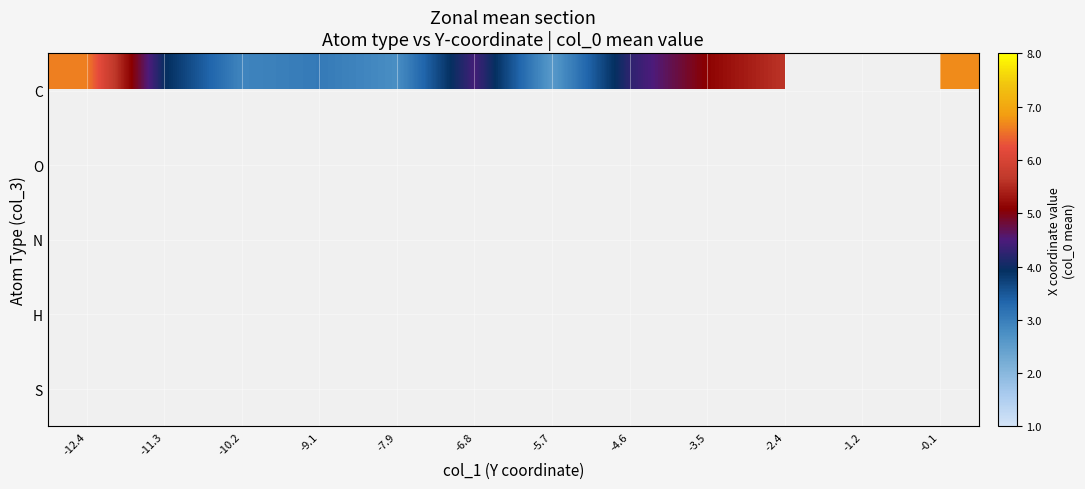

At how many categories does at least one series exceed 5?

7